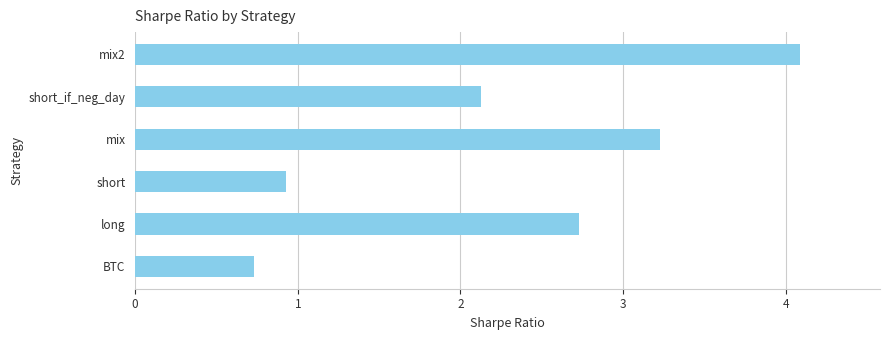

Rank the categories by value from highest to lowest.

mix2, mix, long, short_if_neg_day, short, BTC